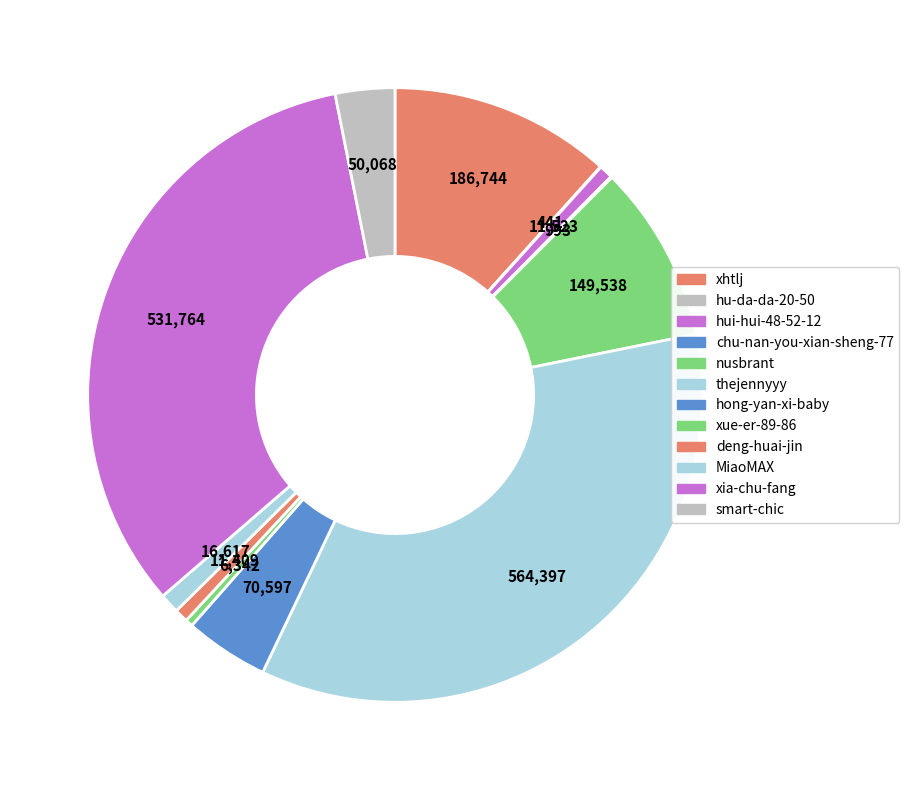

How many slices are in this pie chart?

12